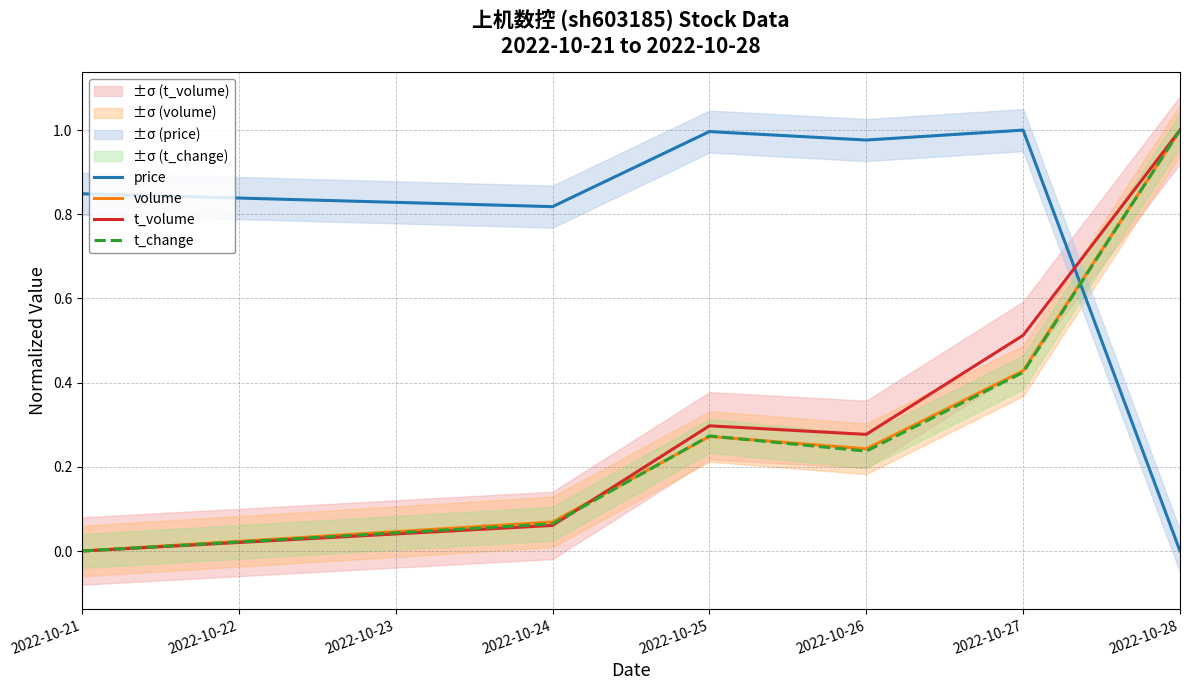

How many interior local valleys does the t_volume series have?

1